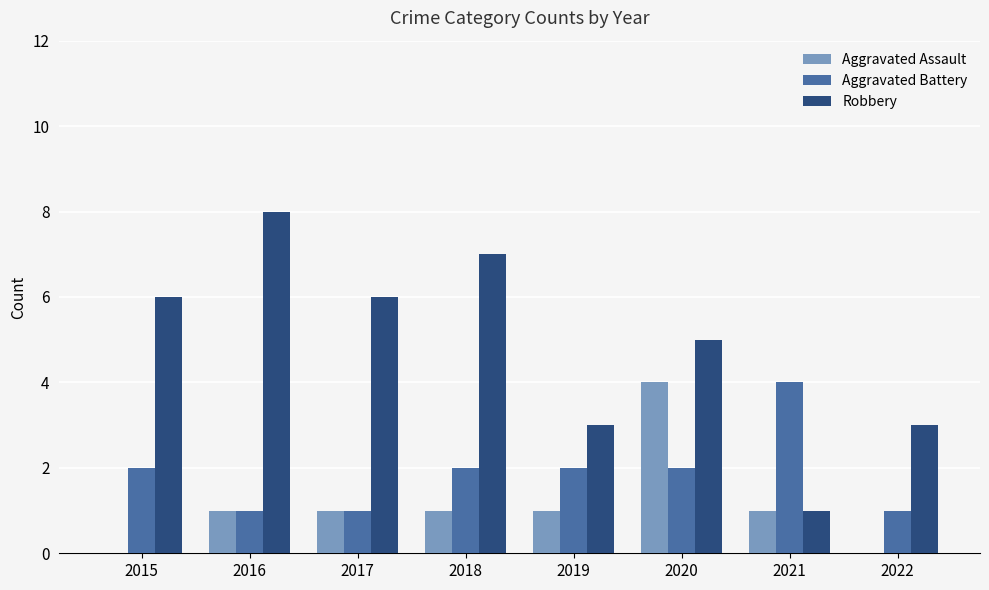

At which label does Aggravated Battery reach its peak?

2021